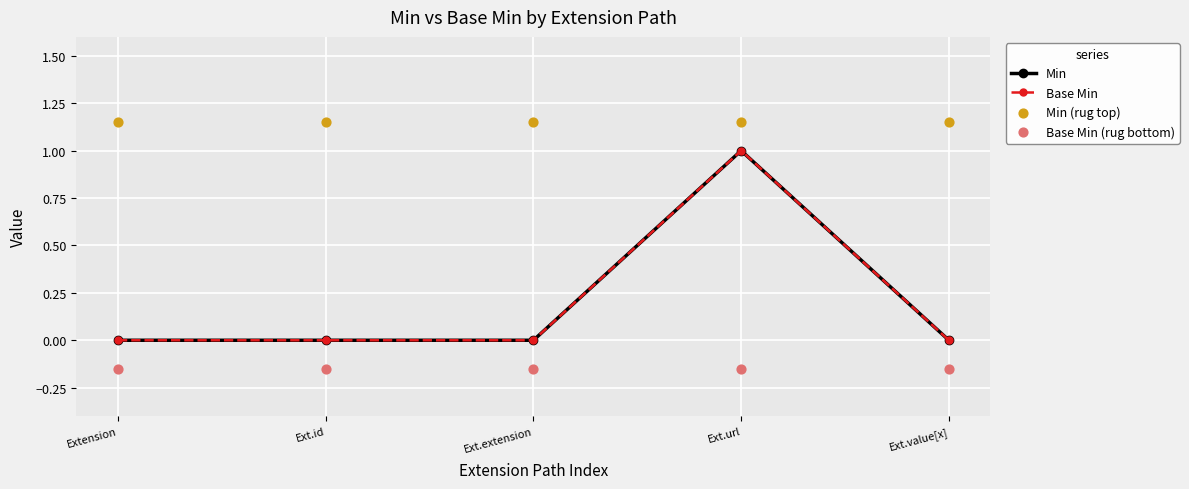

Which series reaches the minimum Y coordinate?

Base Min (rug bottom)